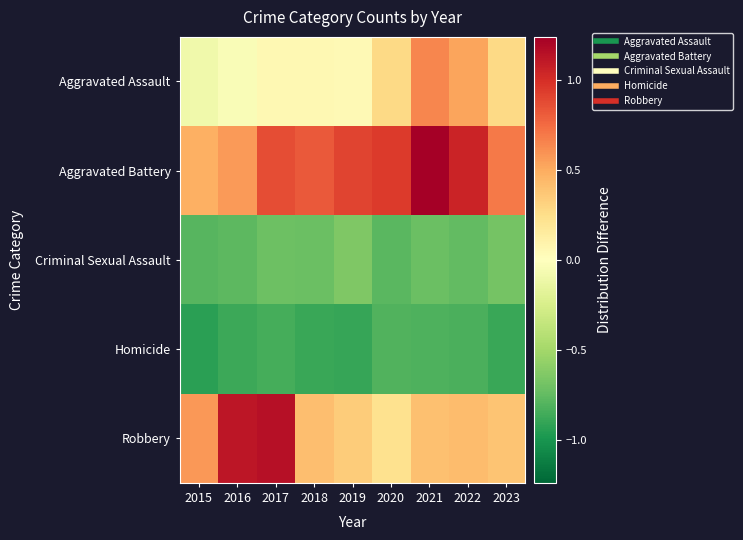

Reading left to right, transcribe all the data shown in this chart.

Aggravated Assault: 2015=-0.1	2016=-0.0	2017=0.1	2018=0.1	2019=0.0	2020=0.3	2021=0.6	2022=0.5	2023=0.3
Aggravated Battery: 2015=0.5	2016=0.6	2017=0.9	2018=0.8	2019=0.9	2020=0.9	2021=1.2	2022=1.1	2023=0.7
Criminal Sexual Assault: 2015=-0.8	2016=-0.8	2017=-0.7	2018=-0.7	2019=-0.6	2020=-0.8	2021=-0.7	2022=-0.7	2023=-0.7
Homicide: 2015=-0.9	2016=-0.9	2017=-0.8	2018=-0.9	2019=-0.9	2020=-0.8	2021=-0.8	2022=-0.8	2023=-0.9
Robbery: 2015=0.6	2016=1.1	2017=1.1	2018=0.4	2019=0.3	2020=0.2	2021=0.4	2022=0.4	2023=0.4